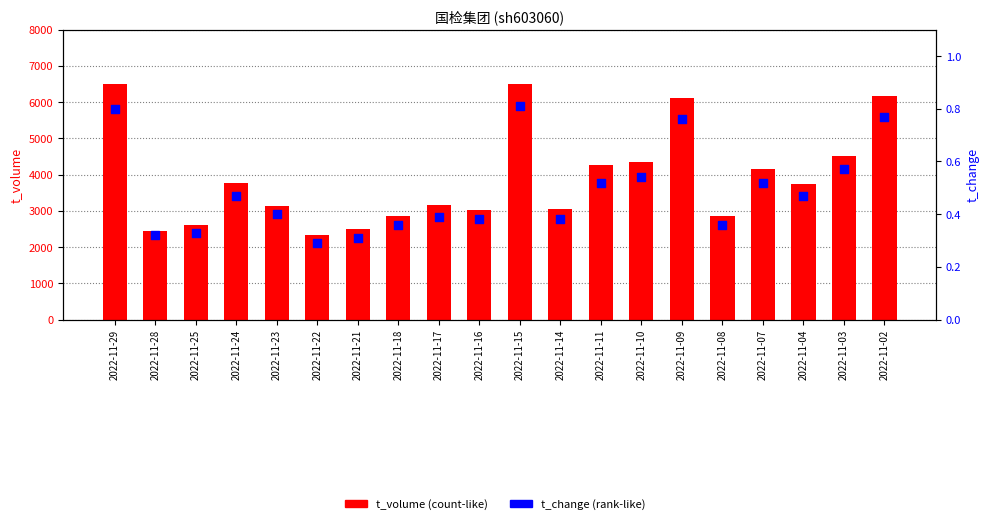

Which series has the largest Y range (max minus min)?

t_volume